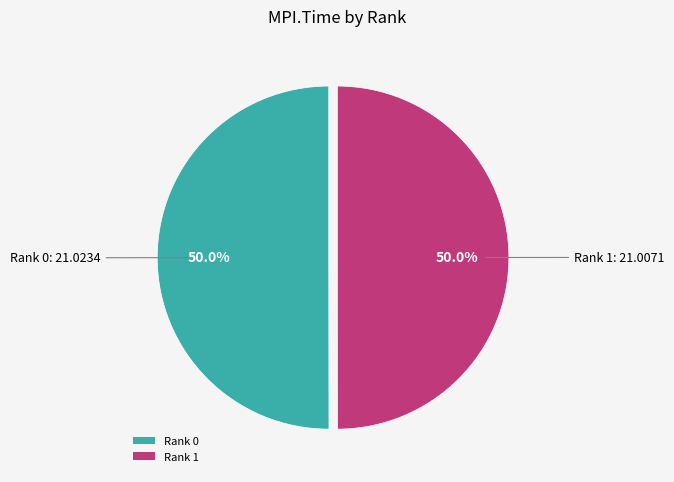

Do Rank 0 and Rank 1 together represent more than half of the pie?

Yes